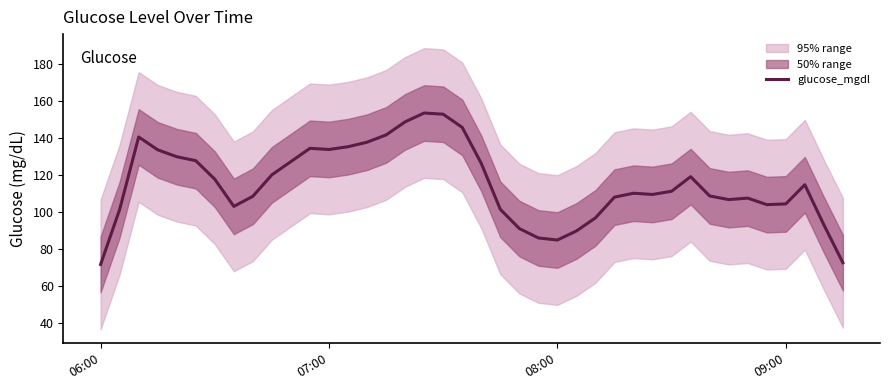

What is the maximum value for glucose_mgdl?

153.4